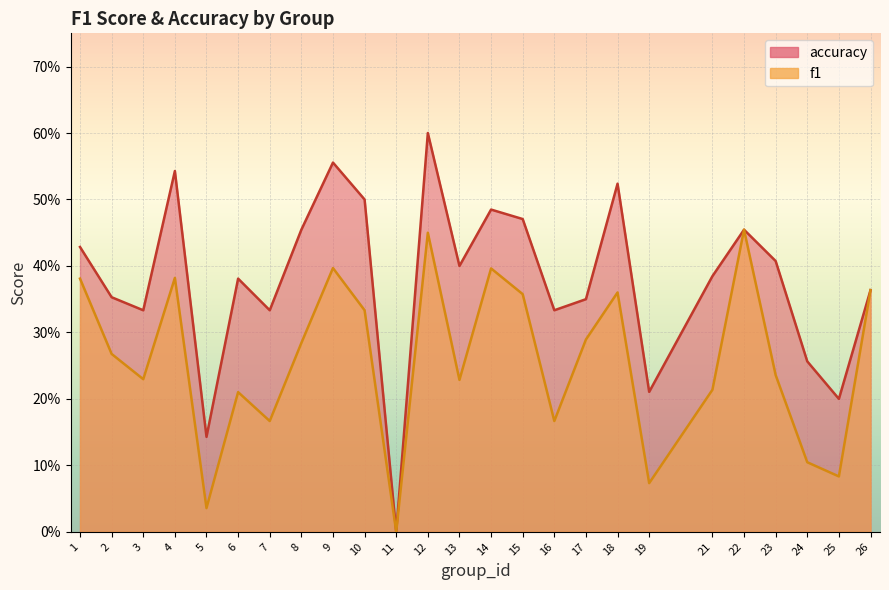

List the labels in order of accuracy value, largest first.

12, 9, 4, 18, 10, 14, 15, 8, 22, 1, 23, 13, 21, 6, 26, 2, 17, 3, 7, 16, 24, 19, 25, 5, 11